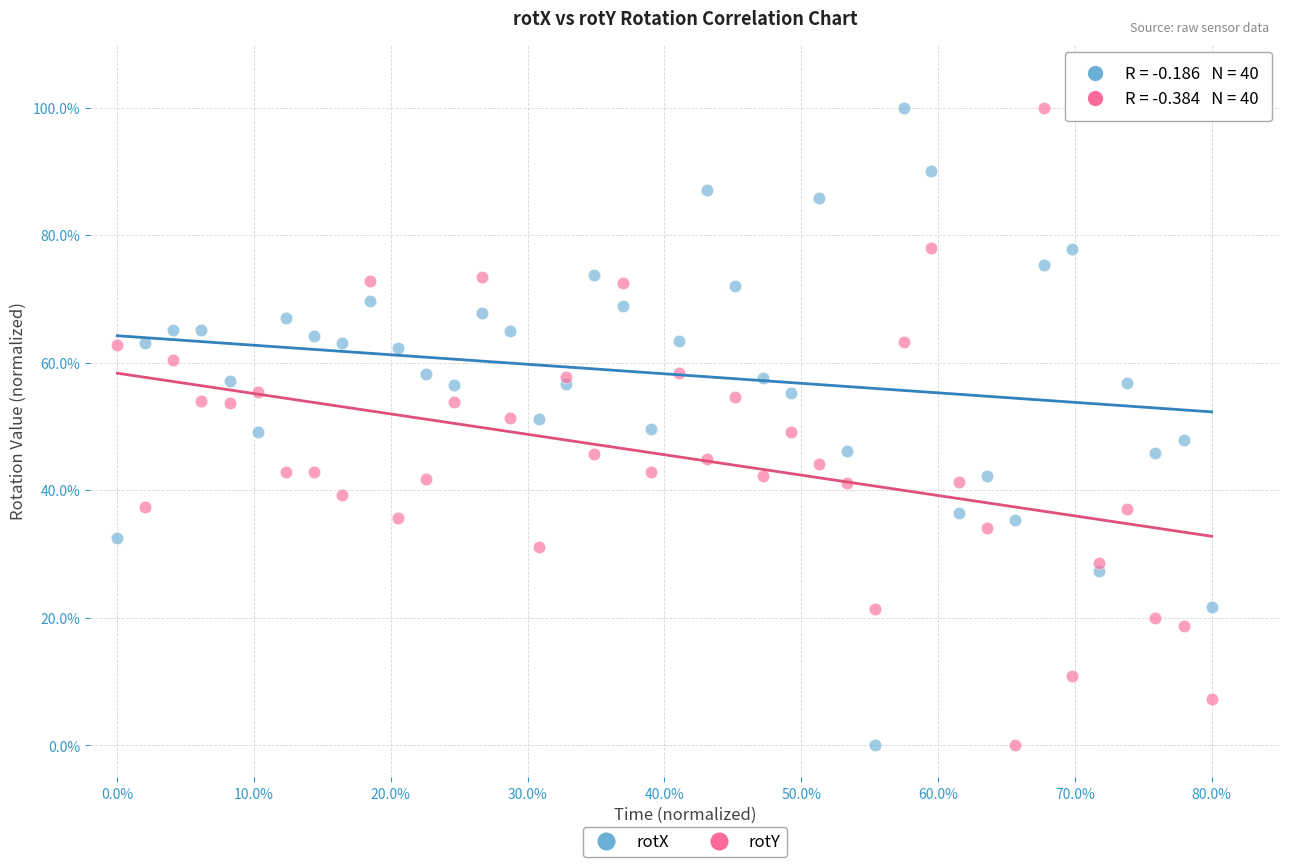

What are all the series names shown in the legend?

rotX, rotY